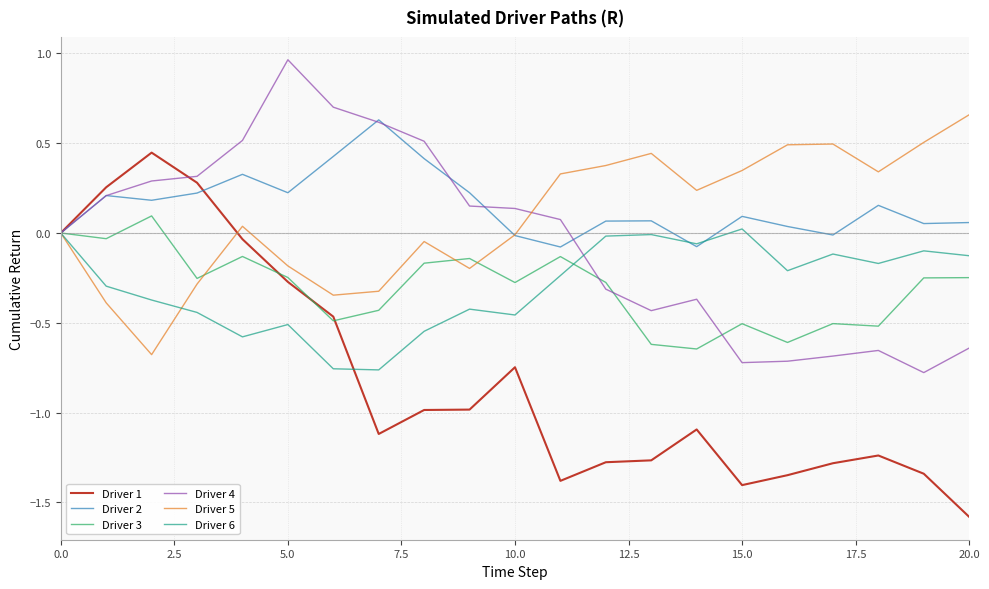

Does the chart have visible grid lines?

Yes